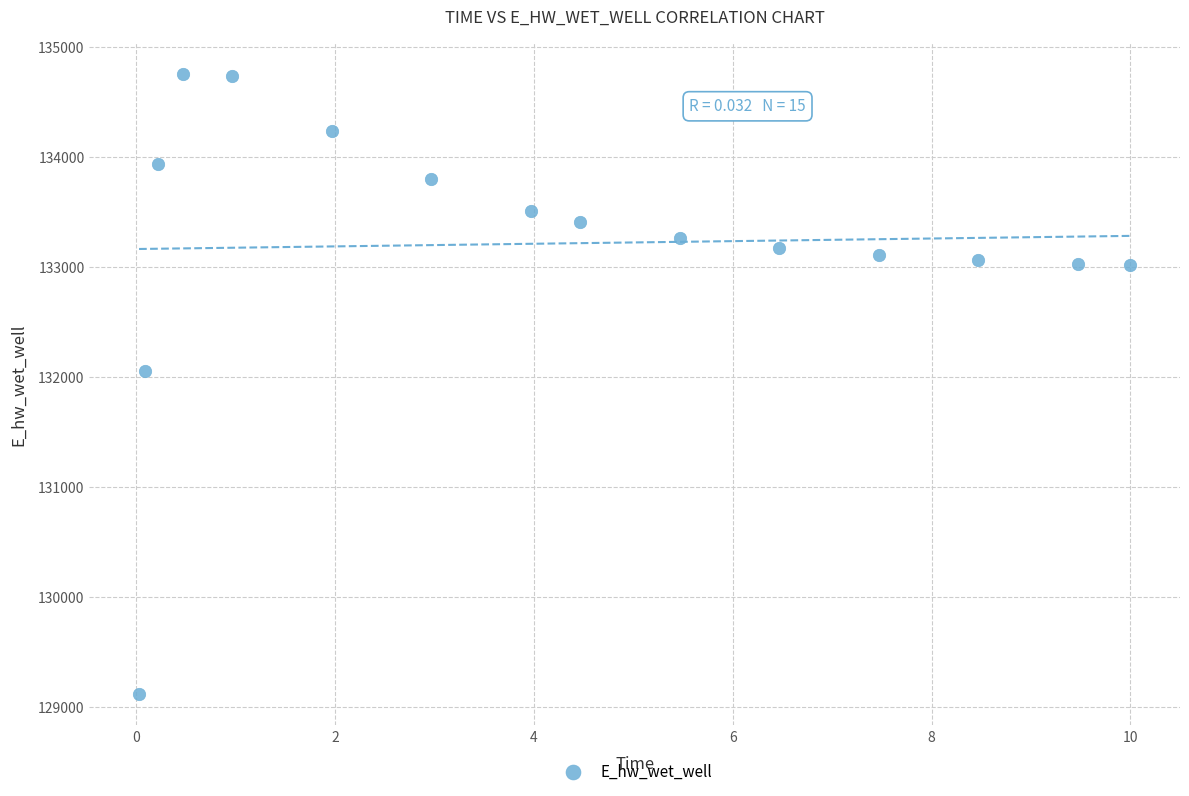

What is the range of Y values (max minus min)?

5633.3